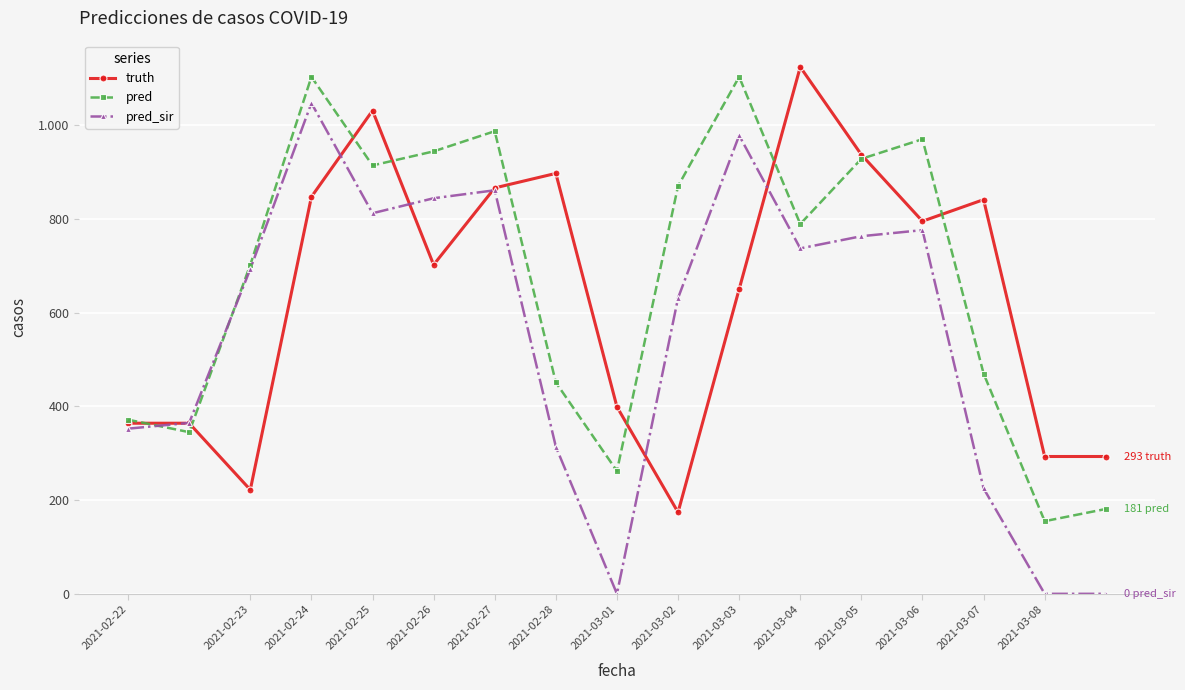

Is this an area chart (filled region under the line)?

No